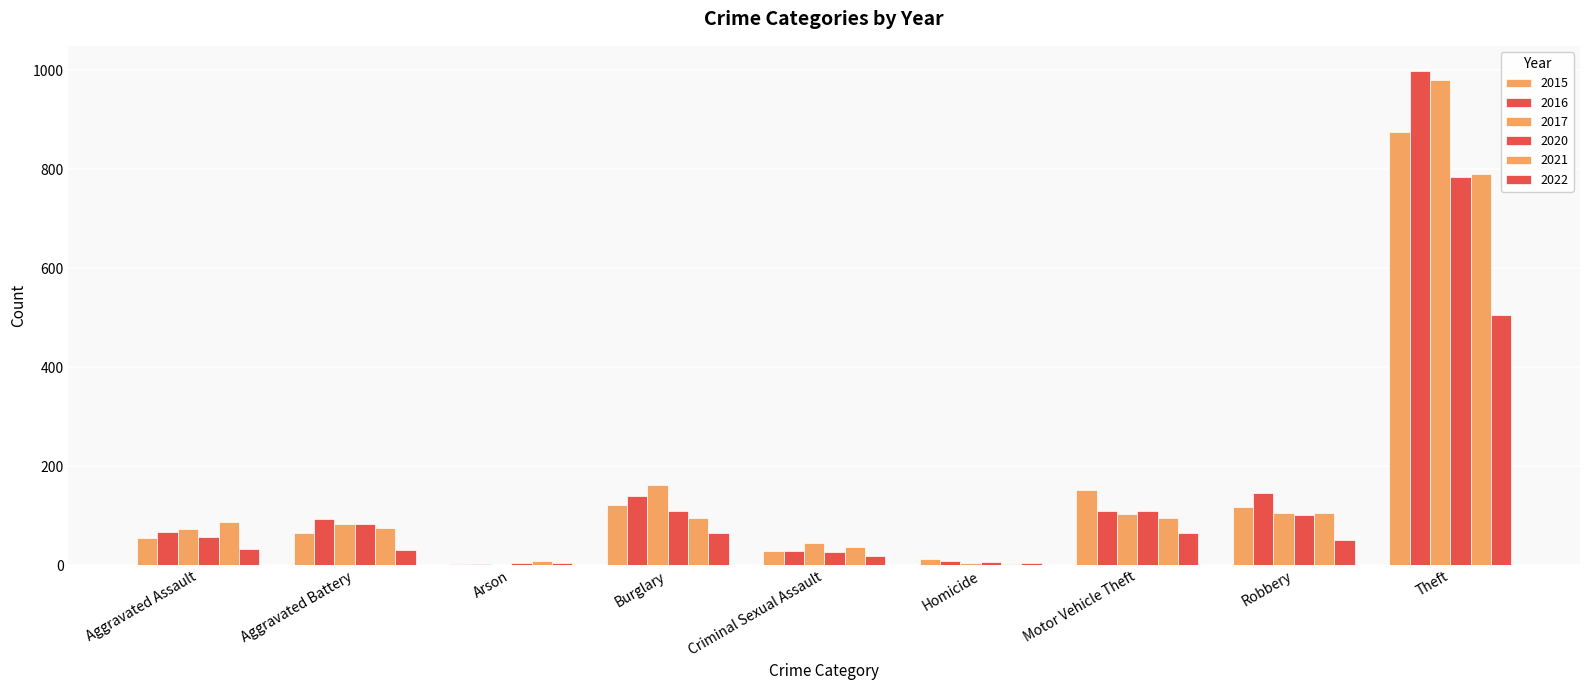

Reading left to right, extract all data points from this chart.

2015: 54	64	2	121	28	13	152	117	874
2016: 66	93	2	139	28	8	110	145	999
2017: 72	83	1	162	44	5	104	105	979
2020: 56	82	4	110	26	6	109	102	783
2021: 86	75	8	95	36	2	96	105	791
2022: 33	30	4	65	19	5	65	51	506